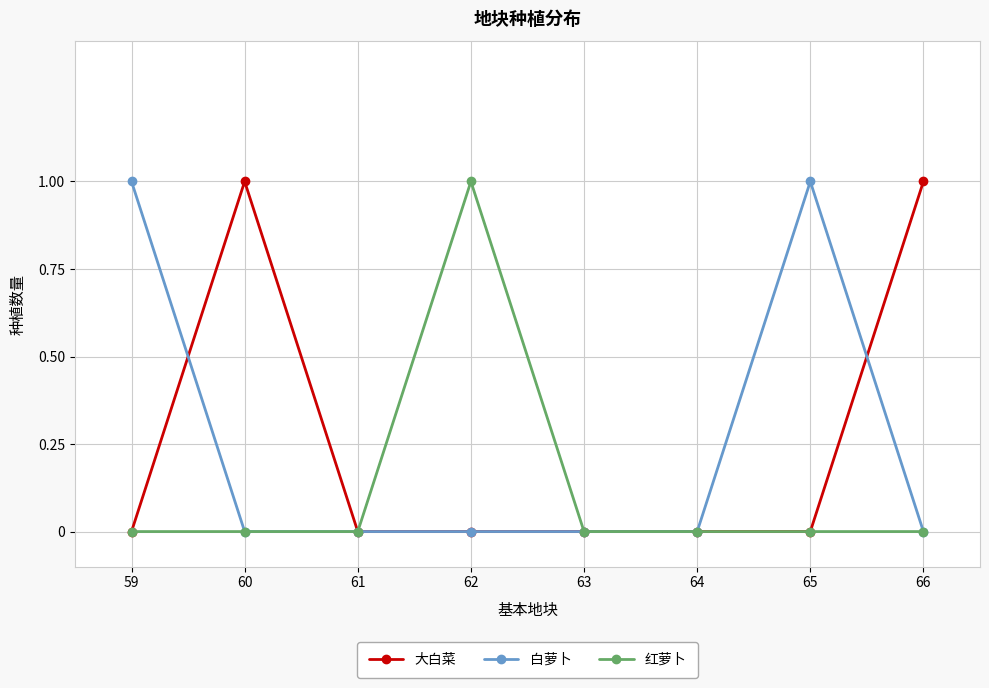

True or false: 大白菜 has more than 0 points higher than both neighbors.

True